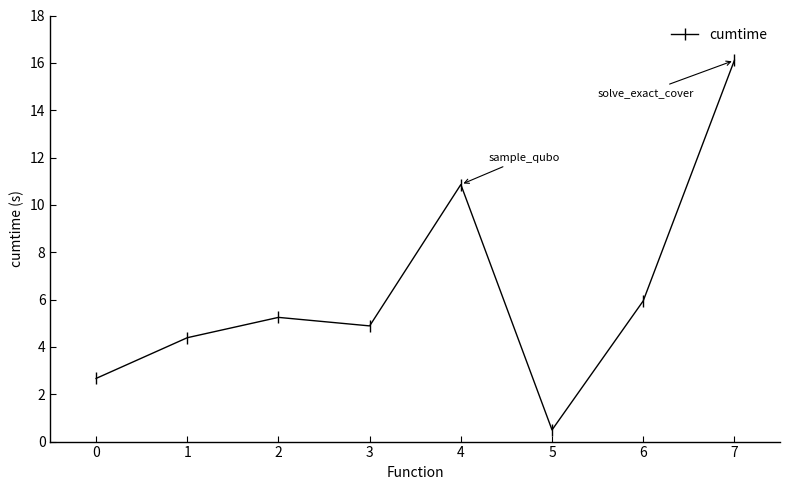

How many points are lower than both their immediate neighbors (excluding endpoints)?

2